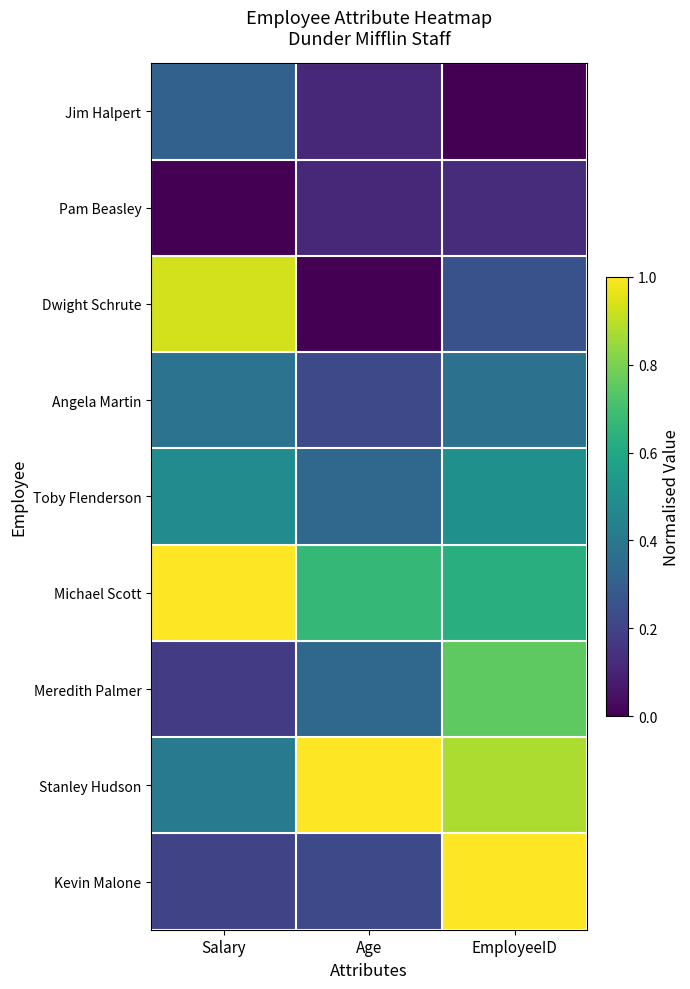

How many data points does each series have?

3